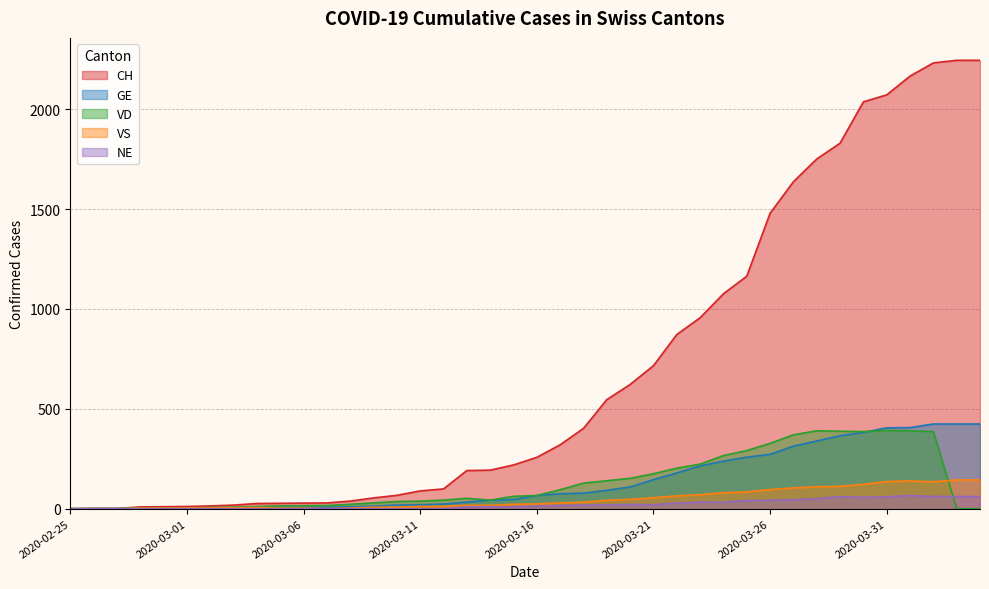

The CH series shows 19 at 2020-03-08. True or false?

False